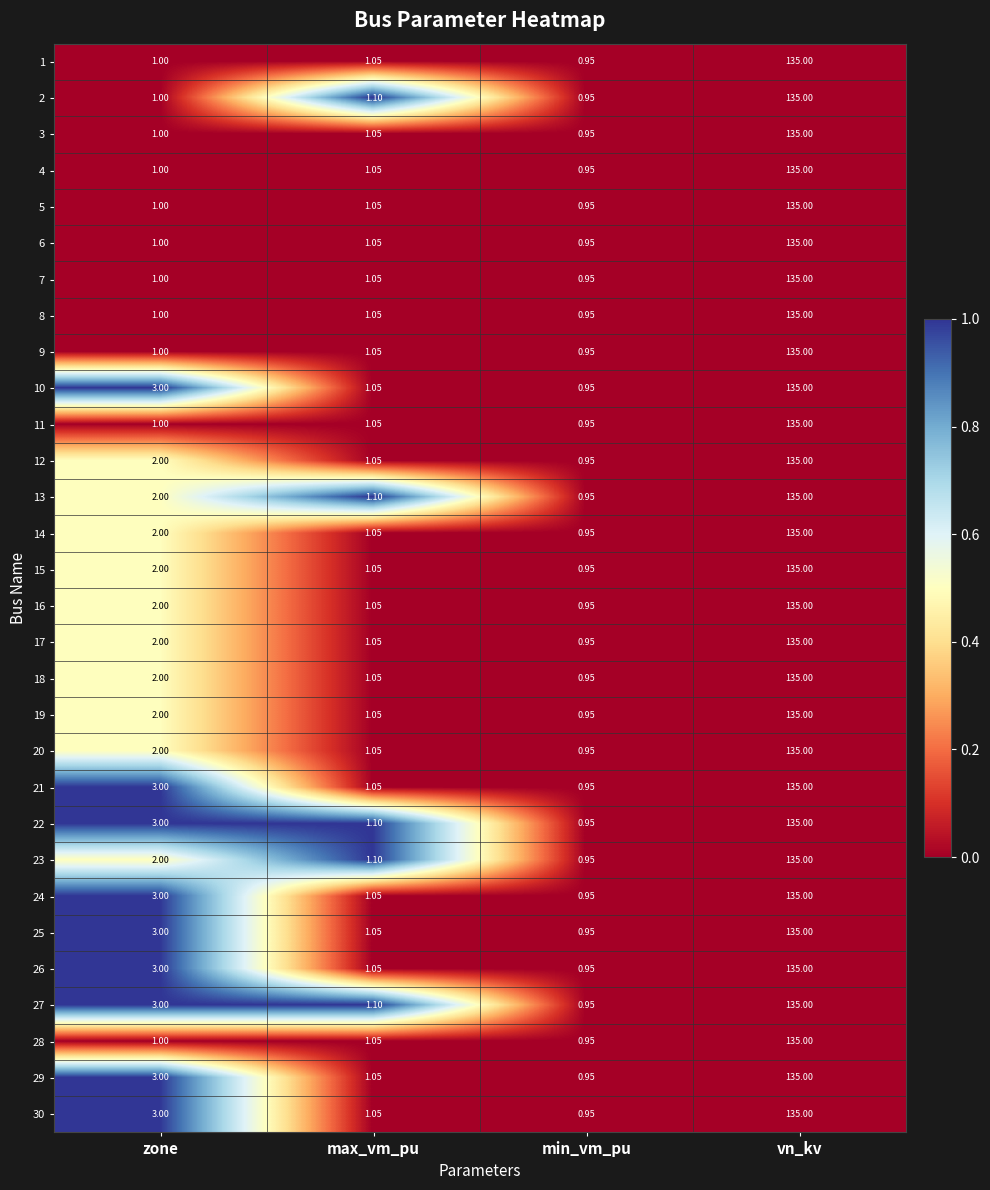

At which category is the sum across all series the highest?

vn_kv